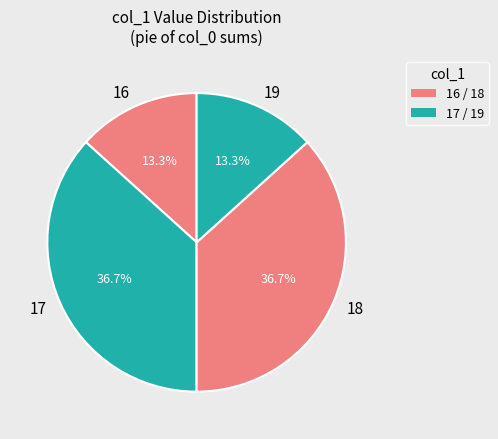

Between 17 and 16, which is larger?

17